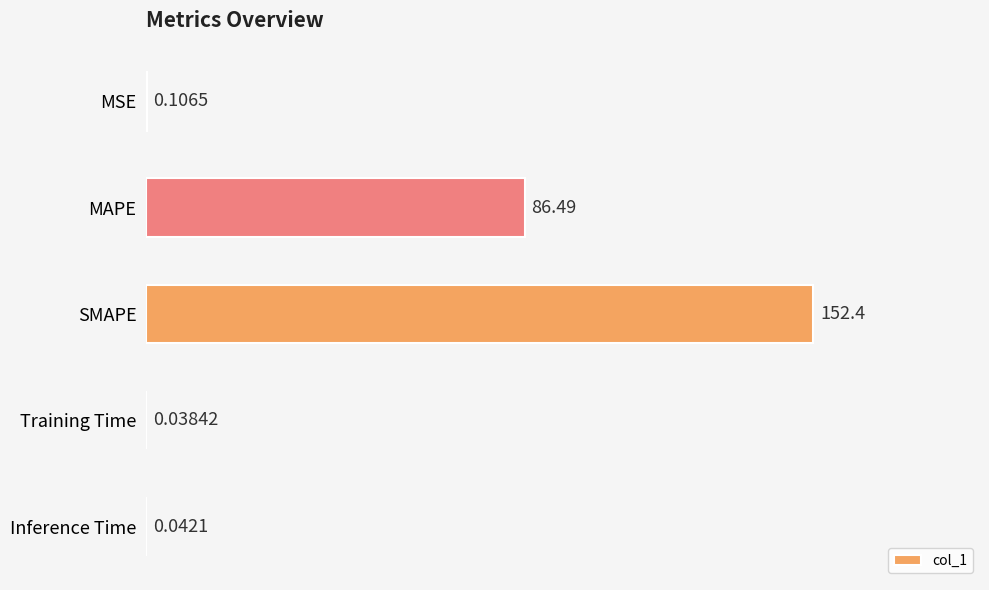

At which label is the value closest to 76?

MAPE